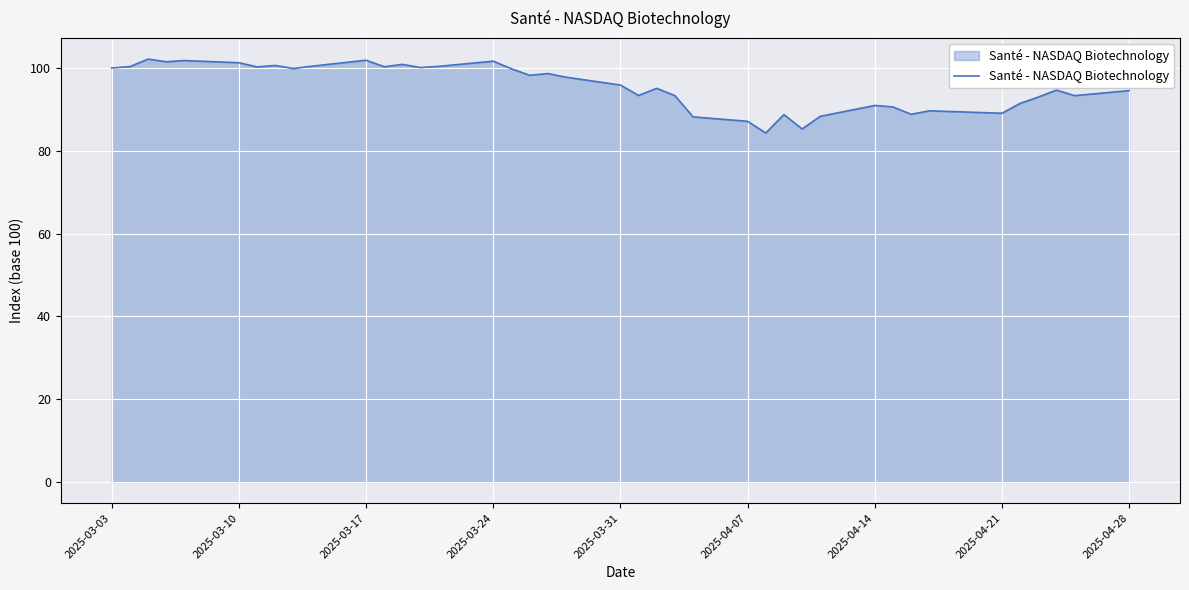

What is the minimum value shown in the chart?

84.3